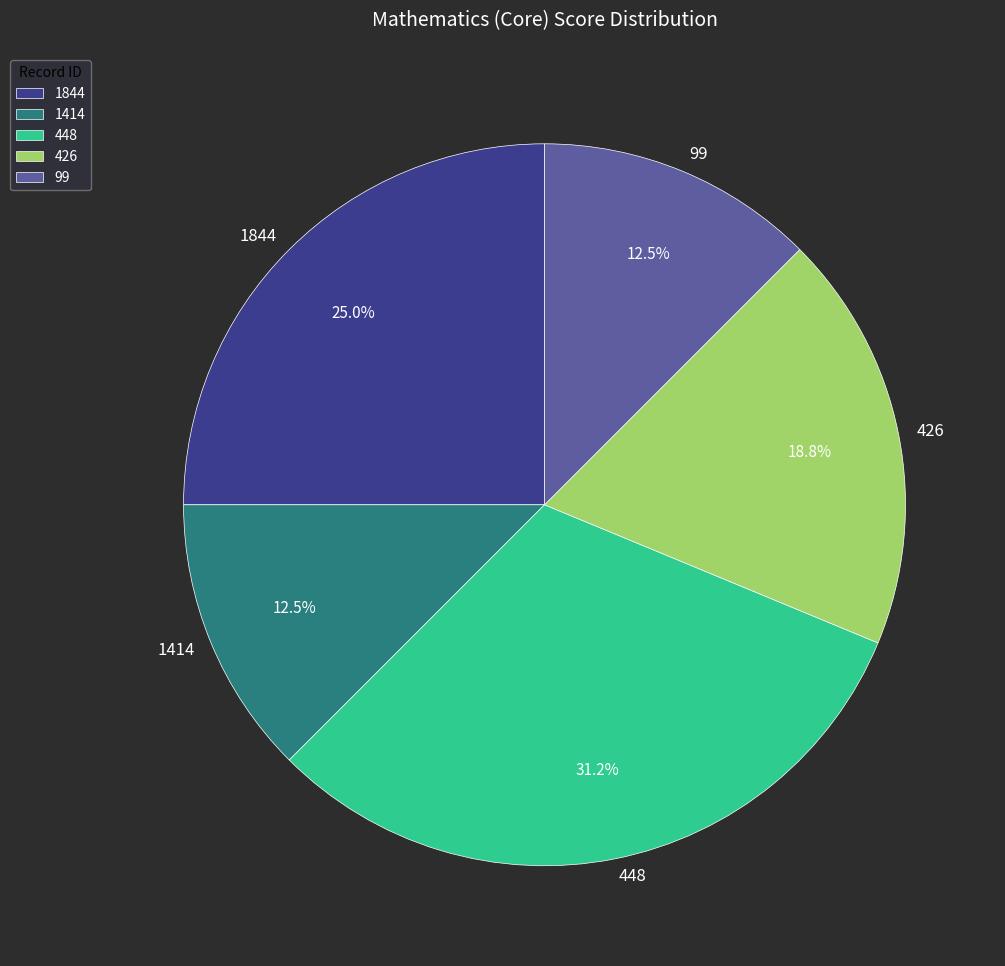

What is the largest slice in the pie chart?

448